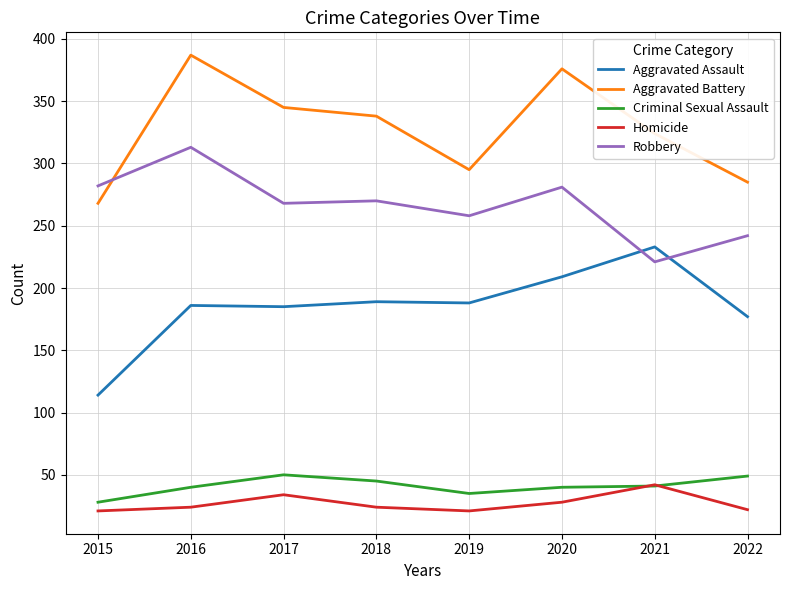

What is the approximate value of Aggravated Battery at 2019, to the nearest 50?

300